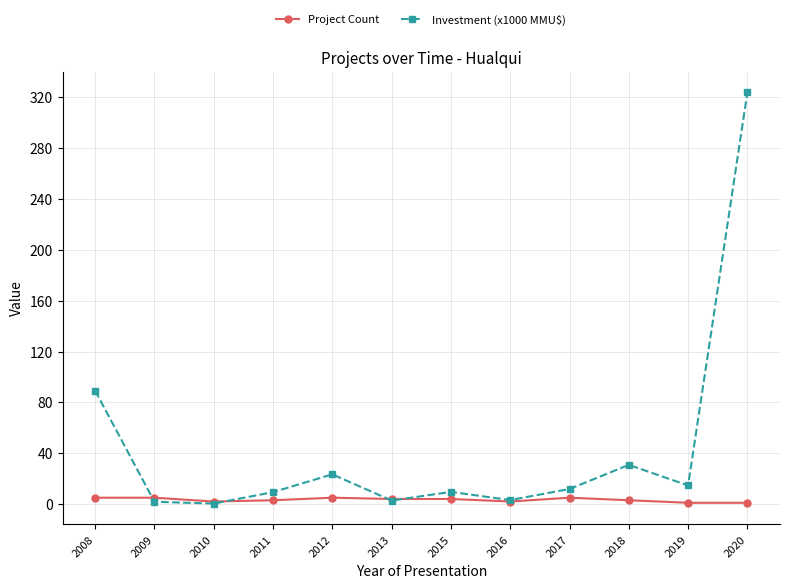

What is the maximum value shown in the chart?

324.0